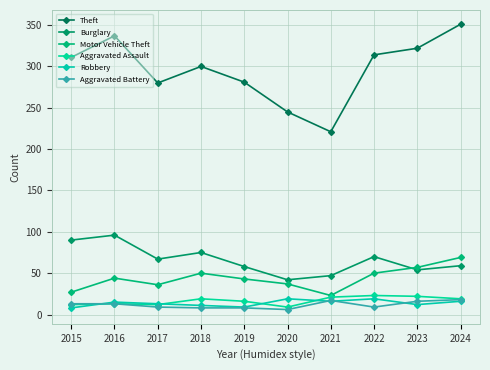

After their last crossing, which series has the higher values: Robbery or Aggravated Assault?

Aggravated Assault